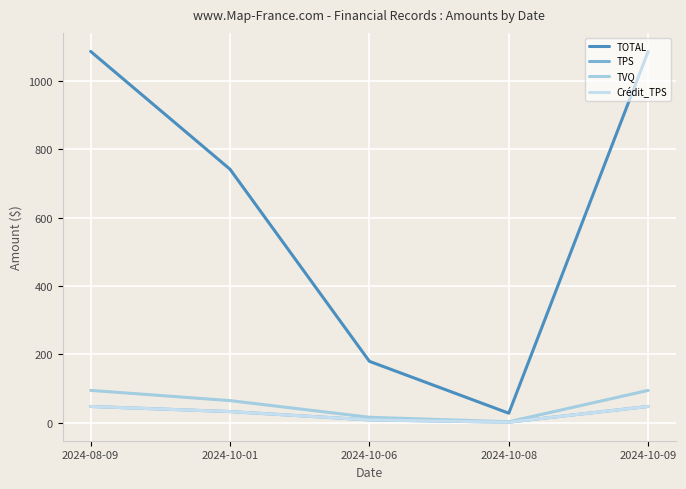

Is this an area chart (filled region under the line)?

No